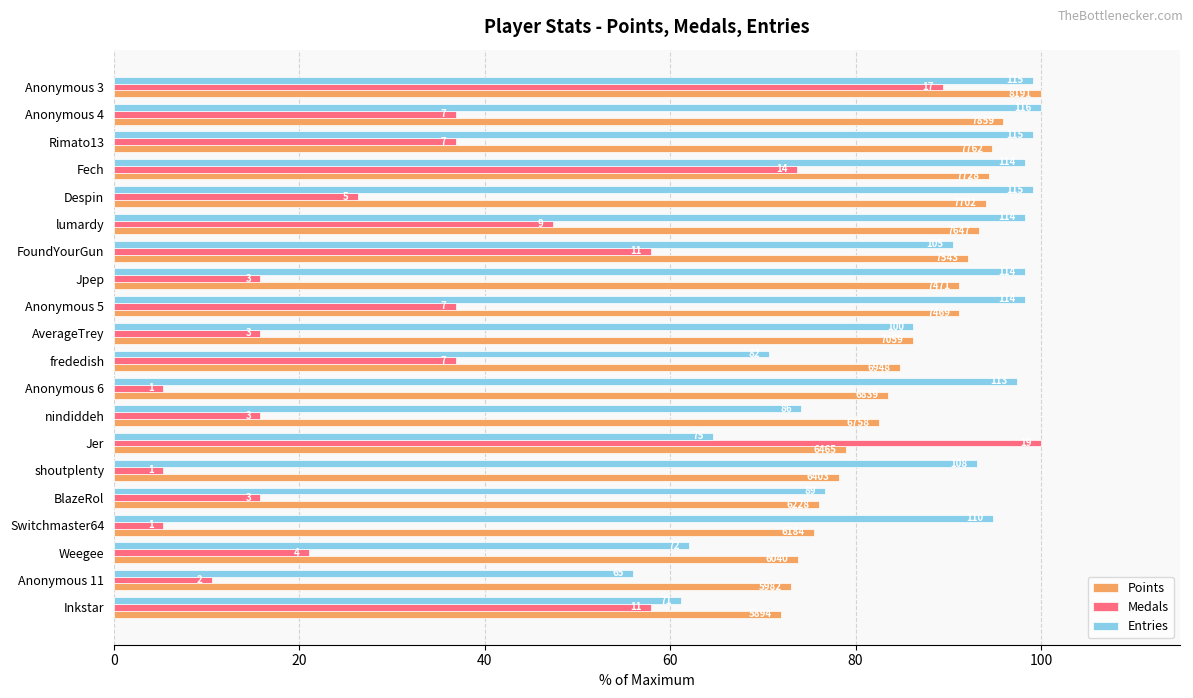

What is the lowest value of the Medals series?

5.3